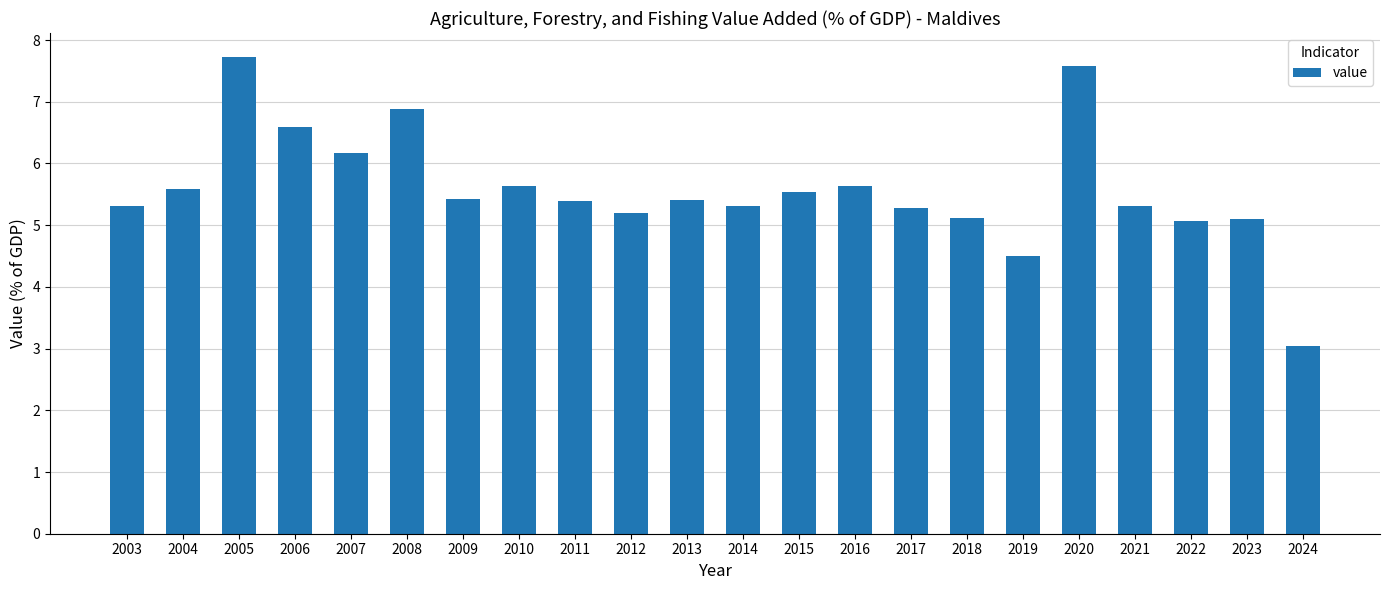

Which has a higher value, 2014 or 2019?

2014